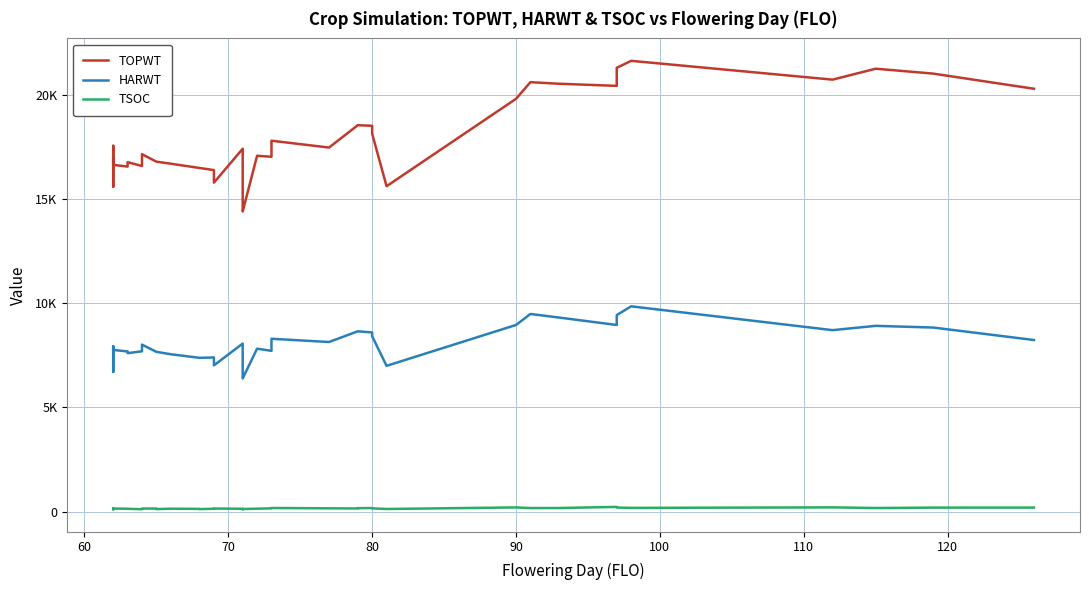

At how many categories does at least one series exceed 12721?

40